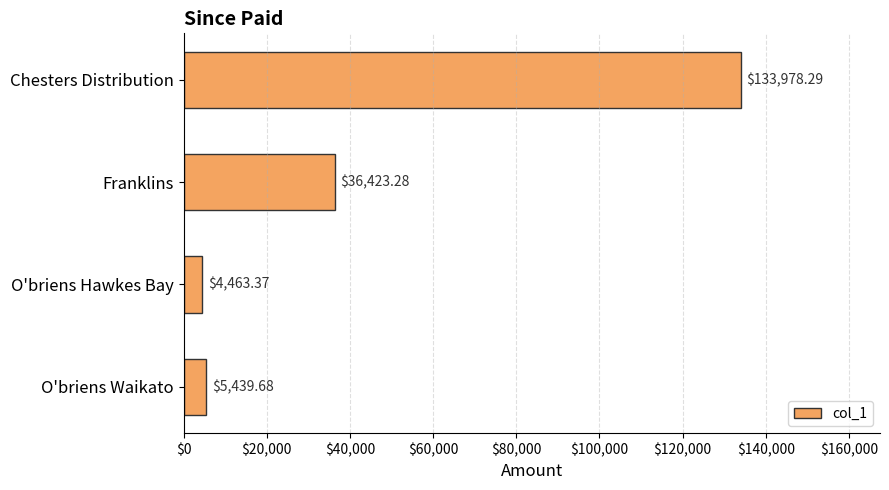

Rank the categories by value from highest to lowest.

Chesters Distribution, Franklins, O'briens Waikato, O'briens Hawkes Bay